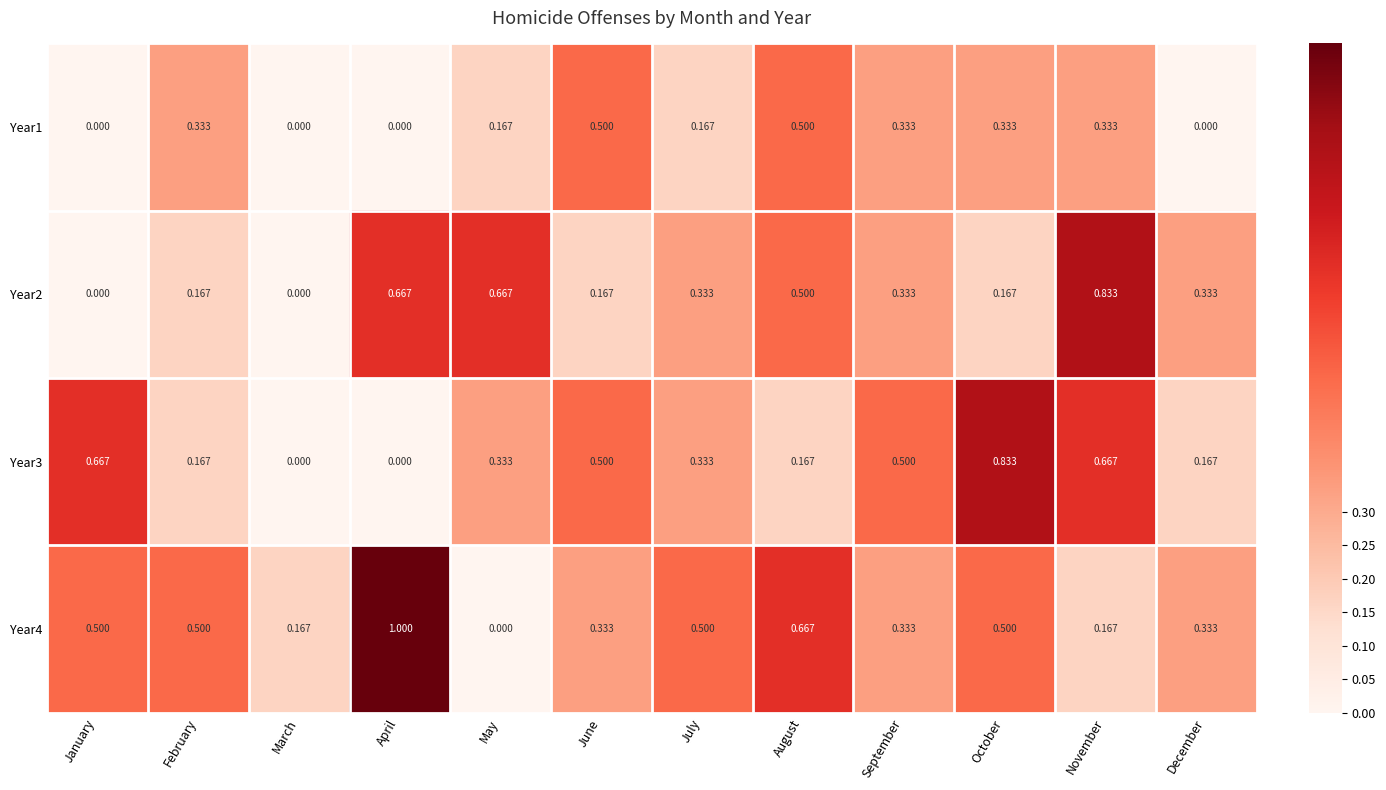

Which category has the highest value across all series?

April